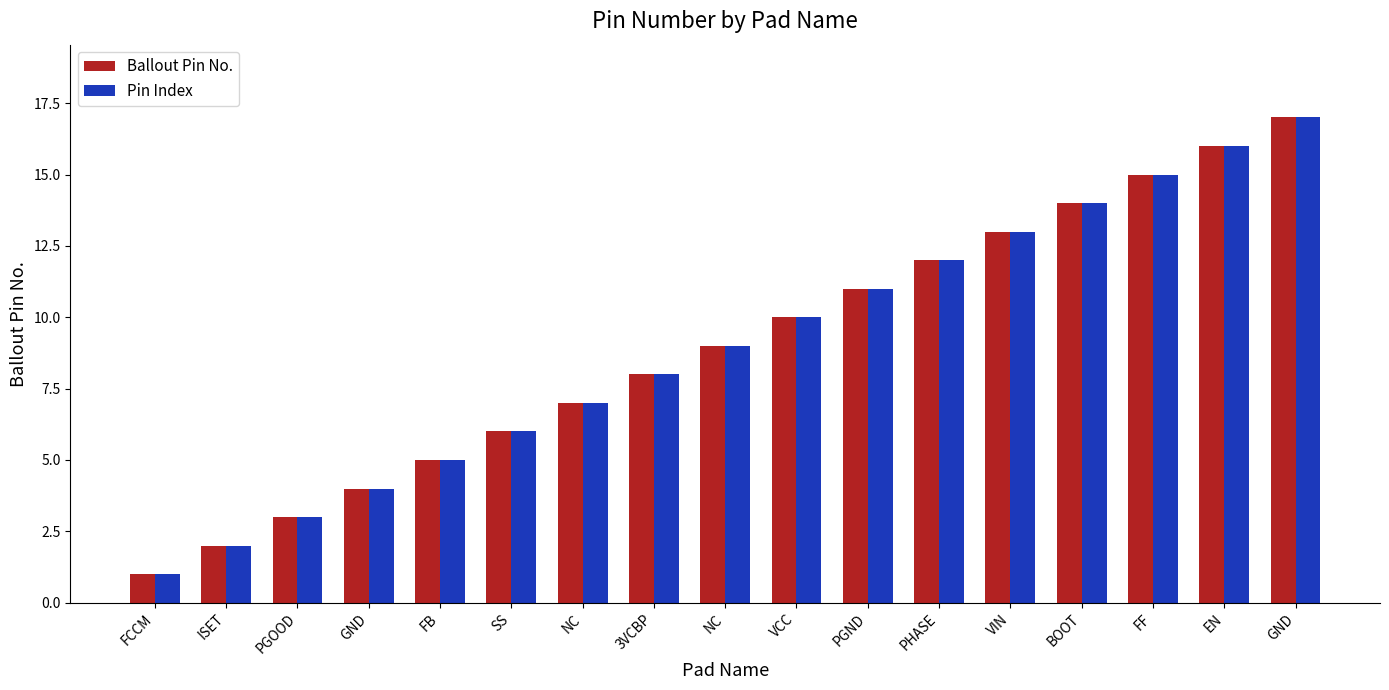

How many distinct data groups are displayed?

2